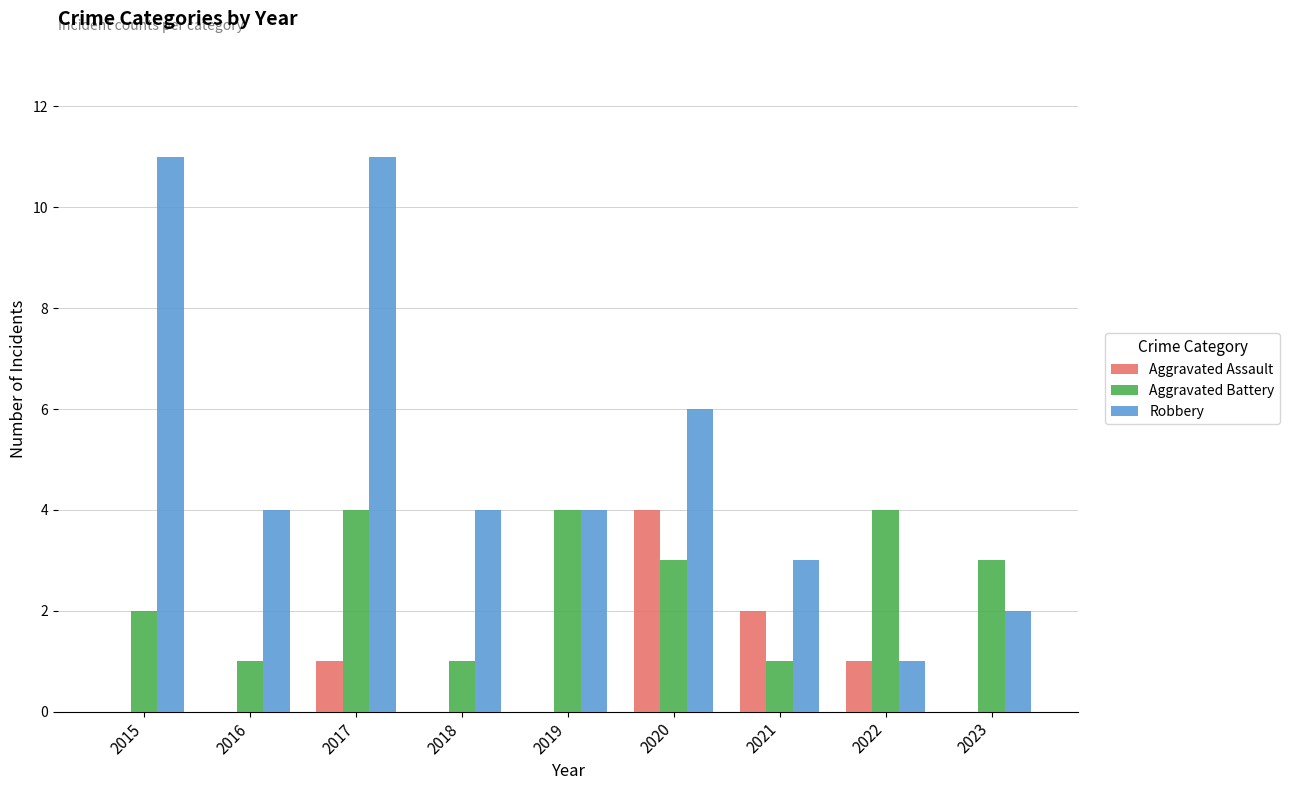

The value of Aggravated Assault at 2023 is 0. True or false?

True